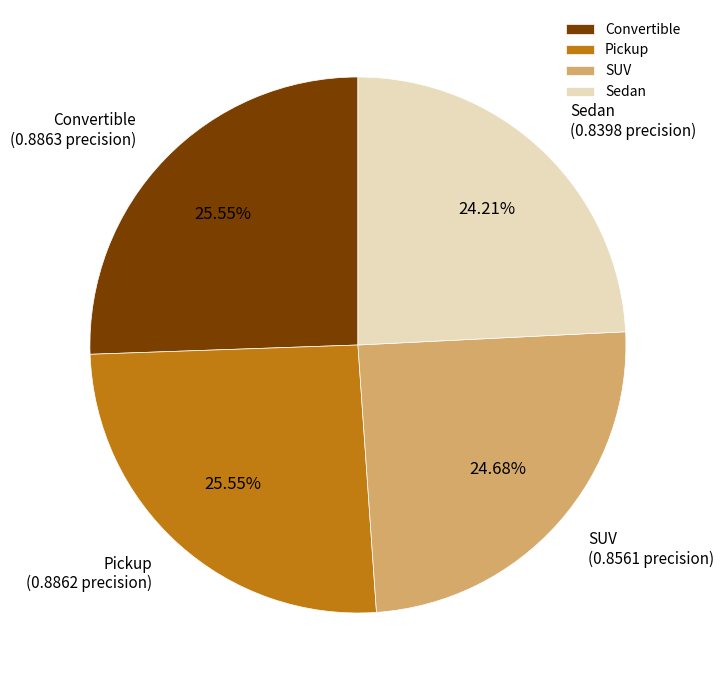

To the nearest percent, what is the difference between the Pickup and SUV slice percentages?

1%